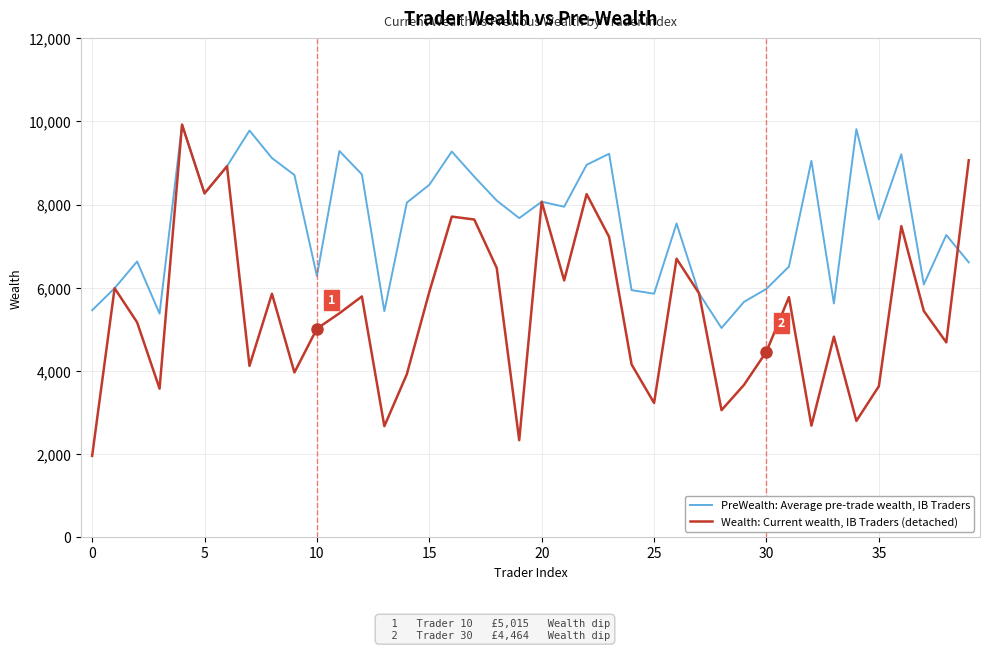

What is the smallest value displayed?

1953.8